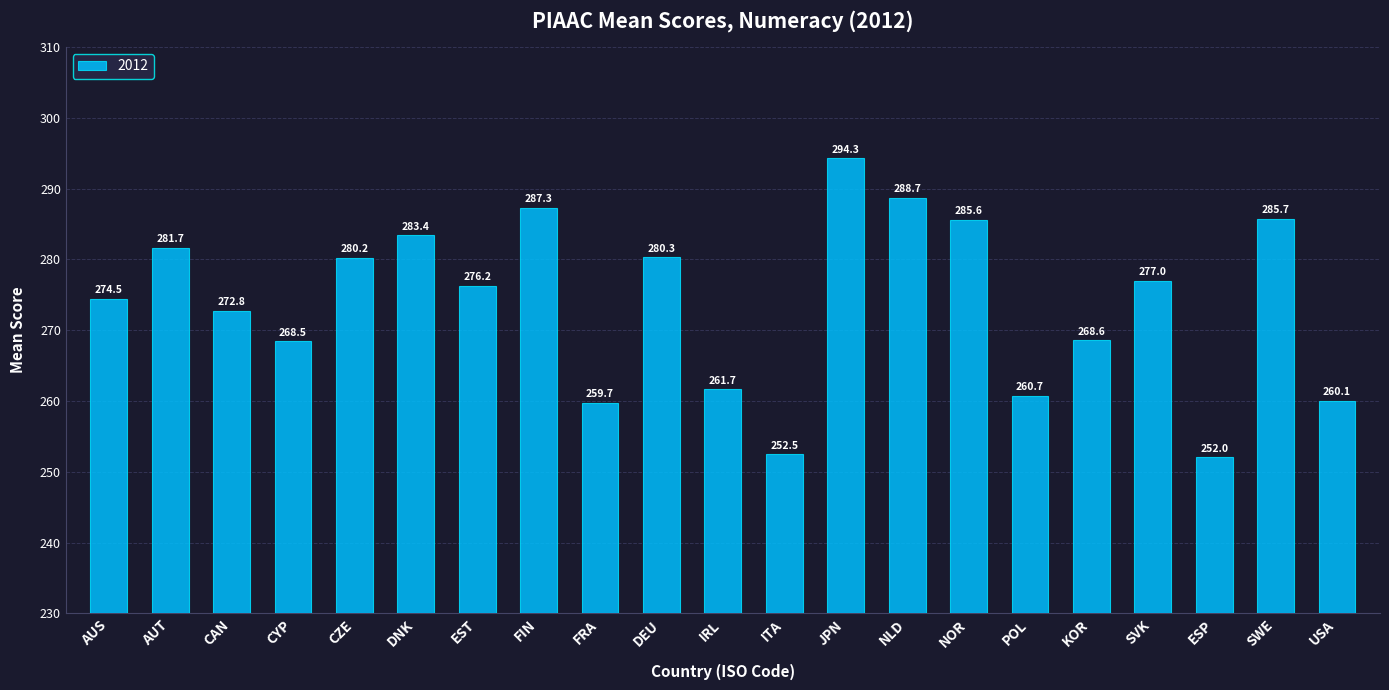

The chart shows a value of 252.5 at ITA. True or false?

True